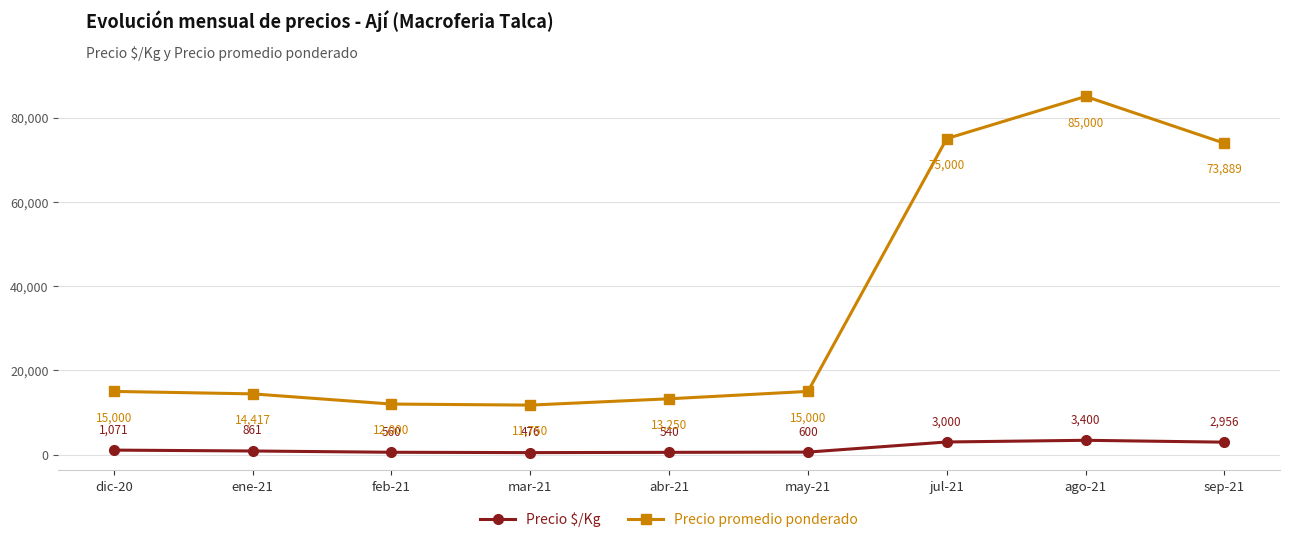

What is the total value across all series at ago-21?

88400